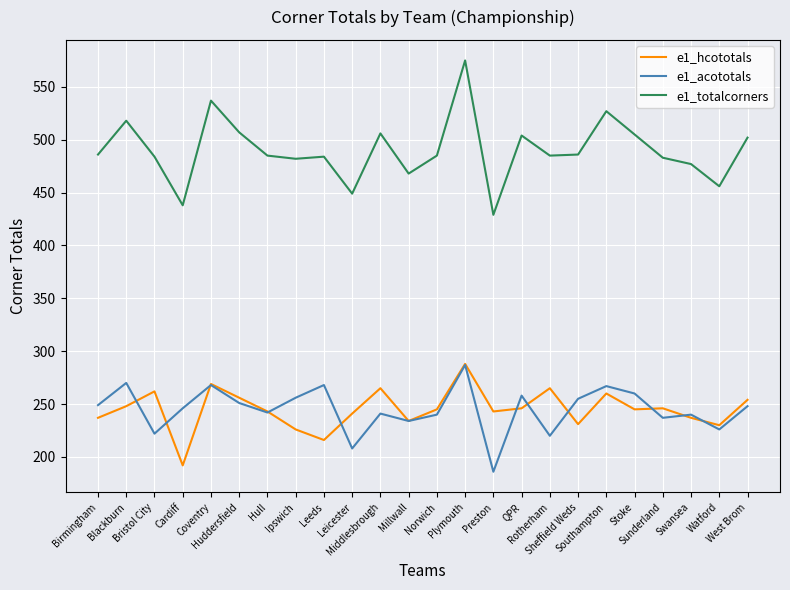

What is the total value across all series at West Brom?

1004